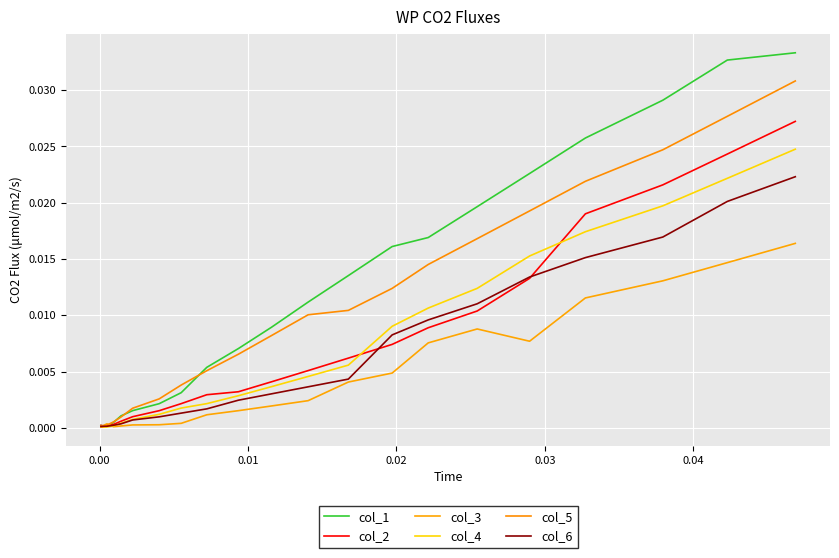

How many lines are shown in the chart?

6